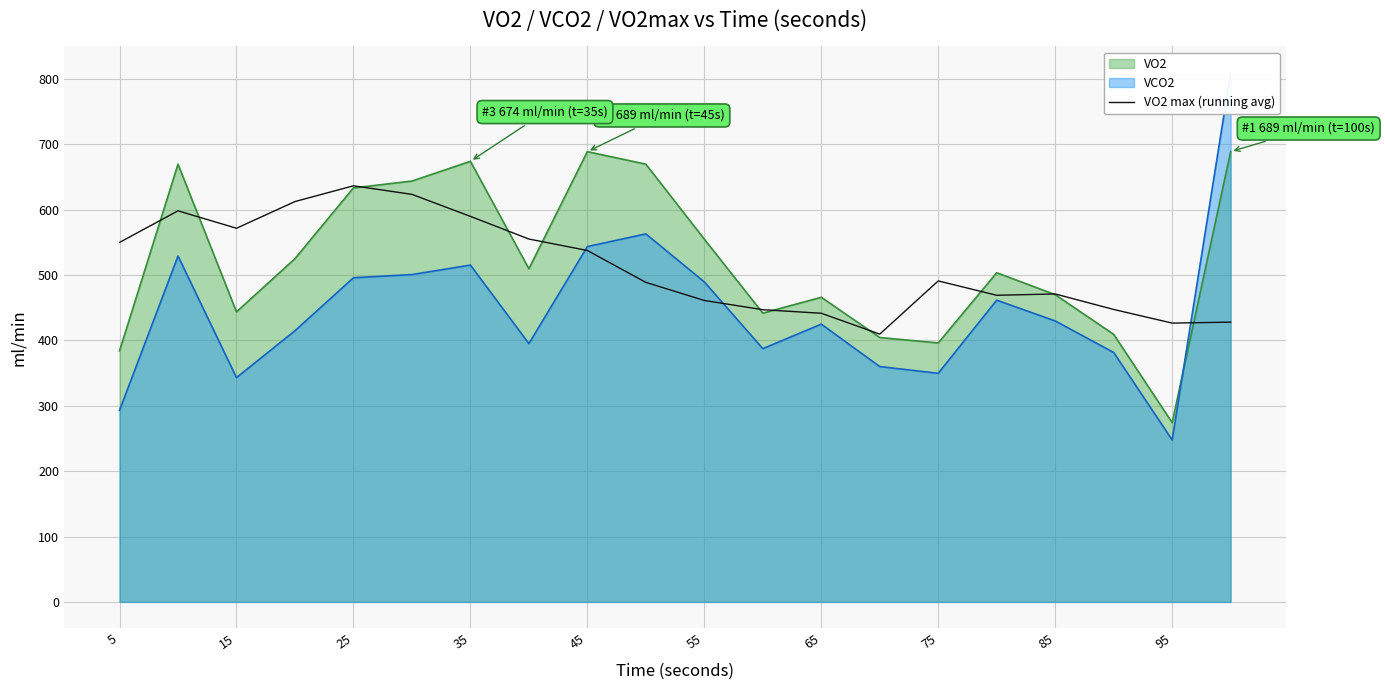

How many lines are shown in the chart?

1